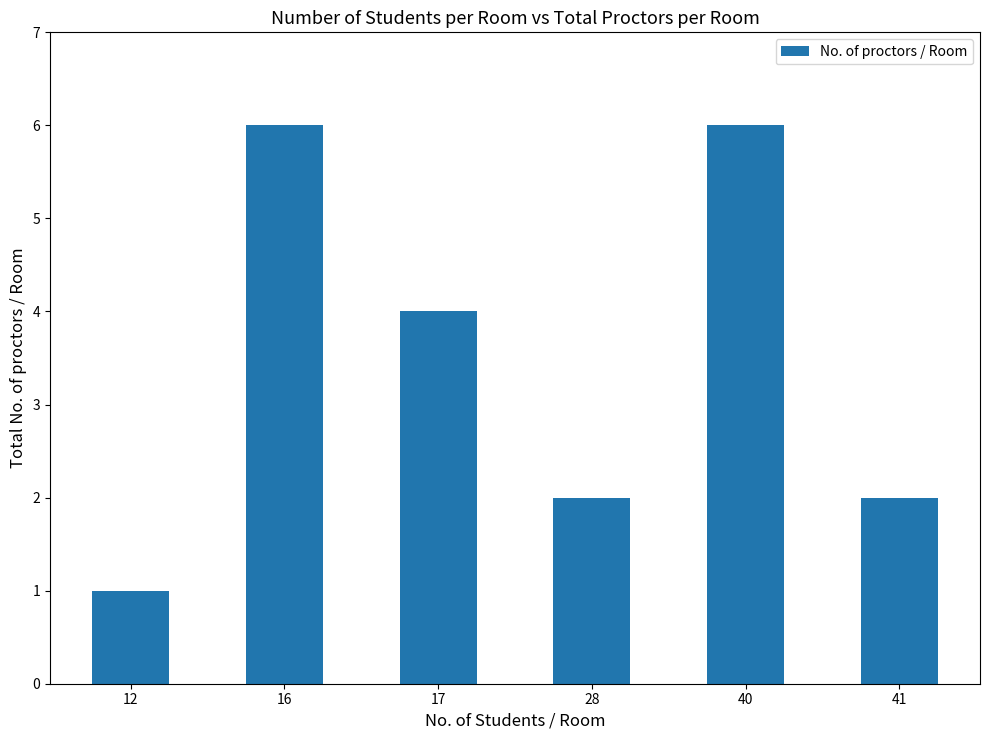

Reading right to left, list all the values displayed in this chart.

2	6	2	4	6	1